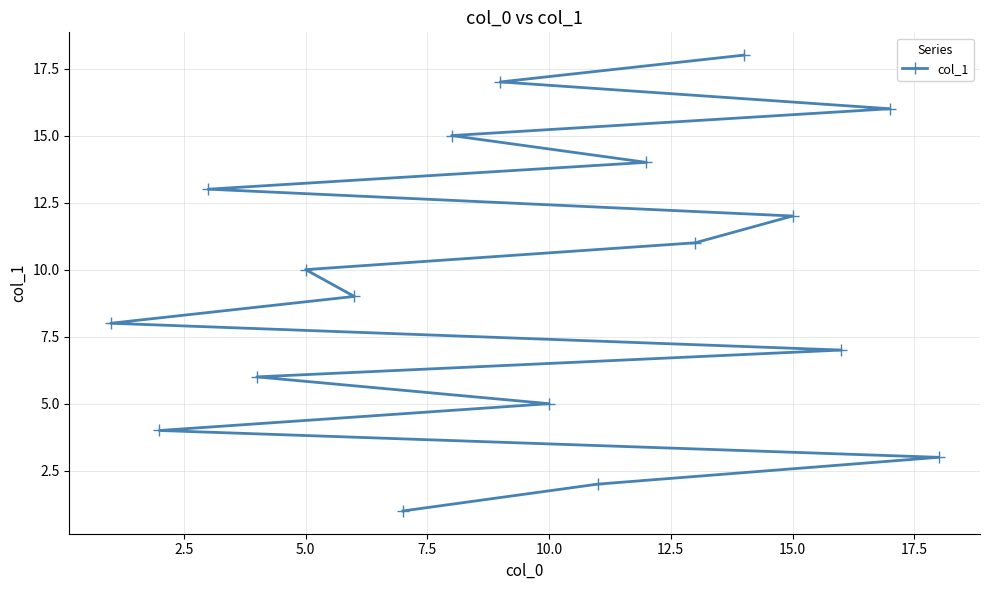

What is the difference between the maximum and minimum values?

17